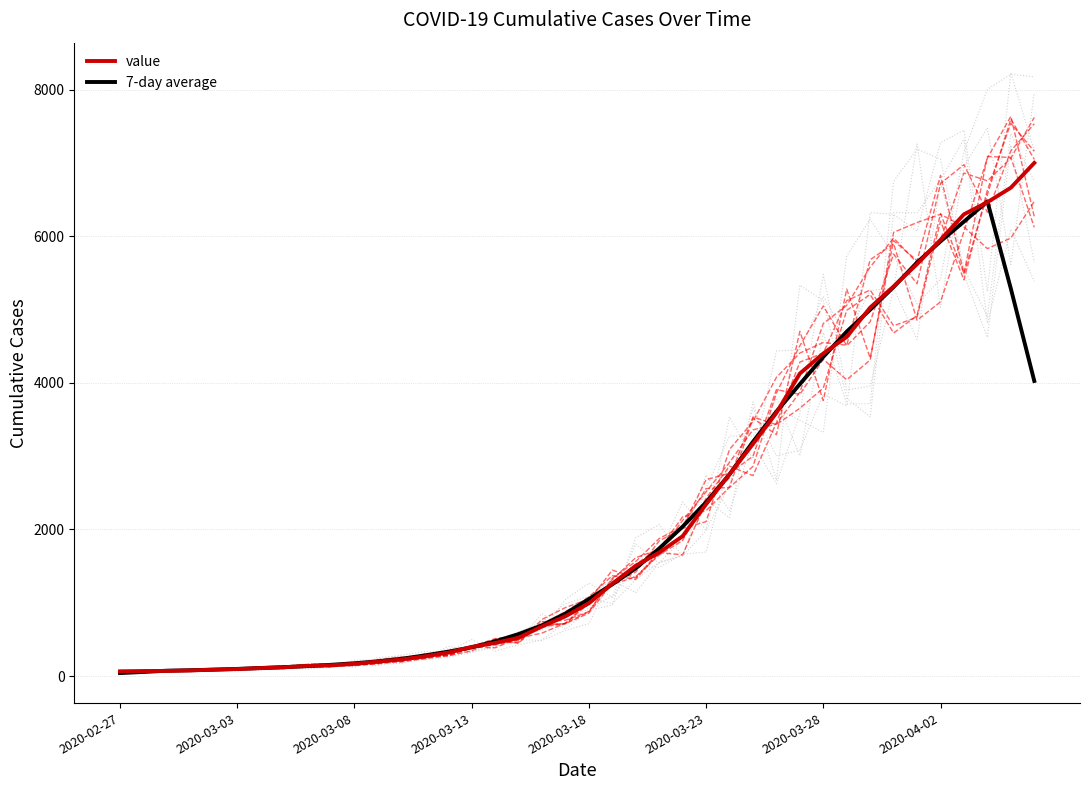

At which category does 7-day average reach its first local peak?

37